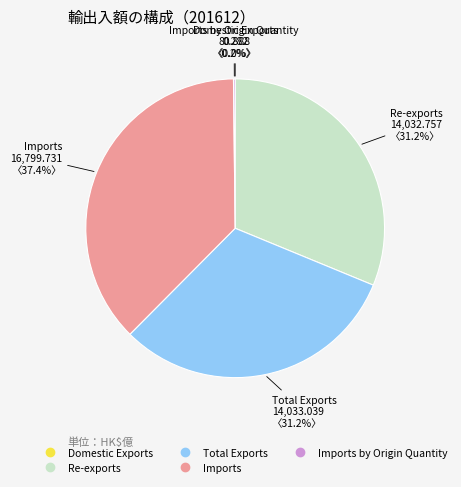

Is there any slice that represents more than half of the pie?

No